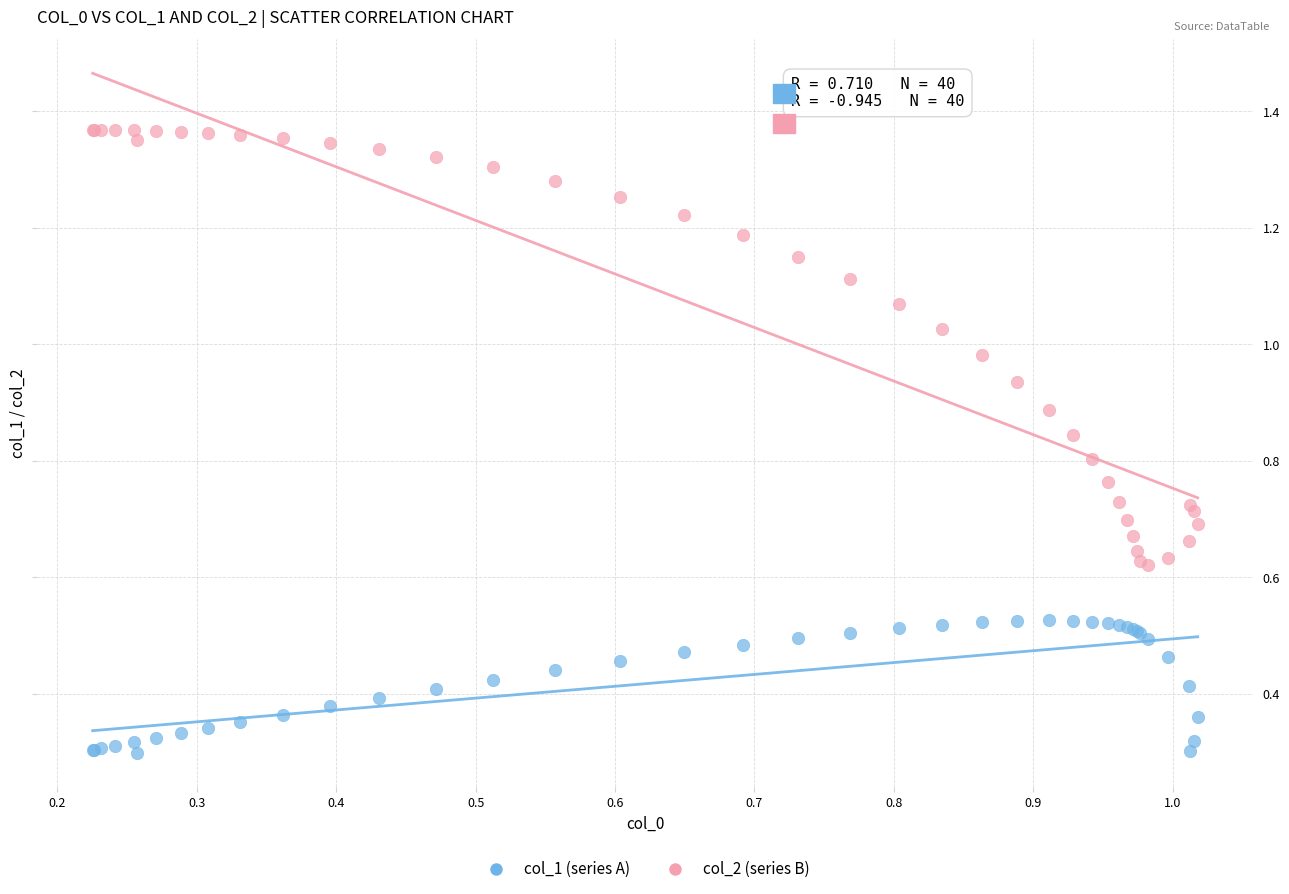

Which series reaches the minimum Y coordinate?

col_1 (series A)